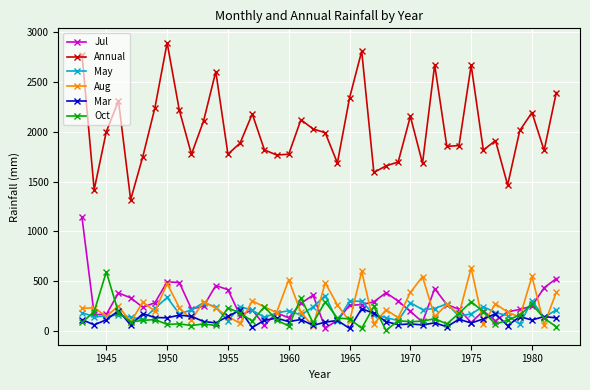

What is the greatest value displayed?

2892.1